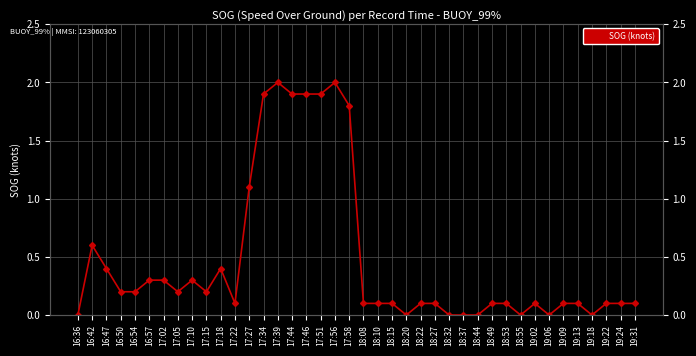

What is the ratio of the value at 17:02 to the value at 17:46?

0.2